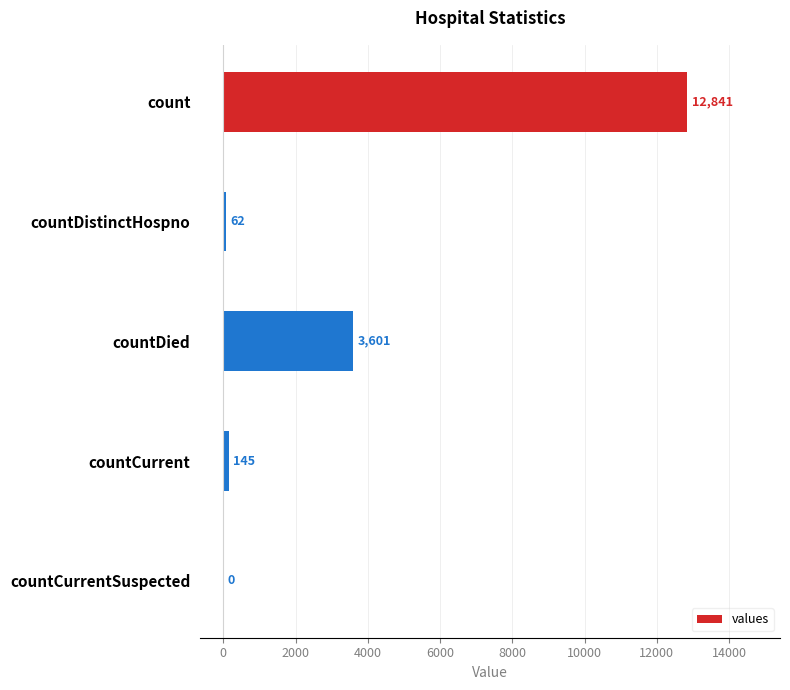

How many positive values are there?

4